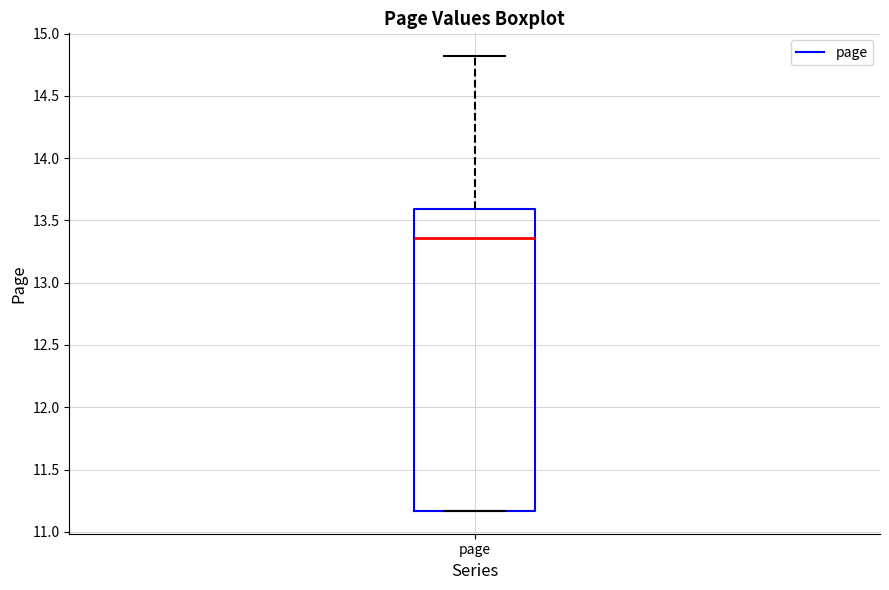

Where does the median line of the box for page sit on the y-axis? The values are not printed on the chart, so give them approximately, as read against the axis.

13.35